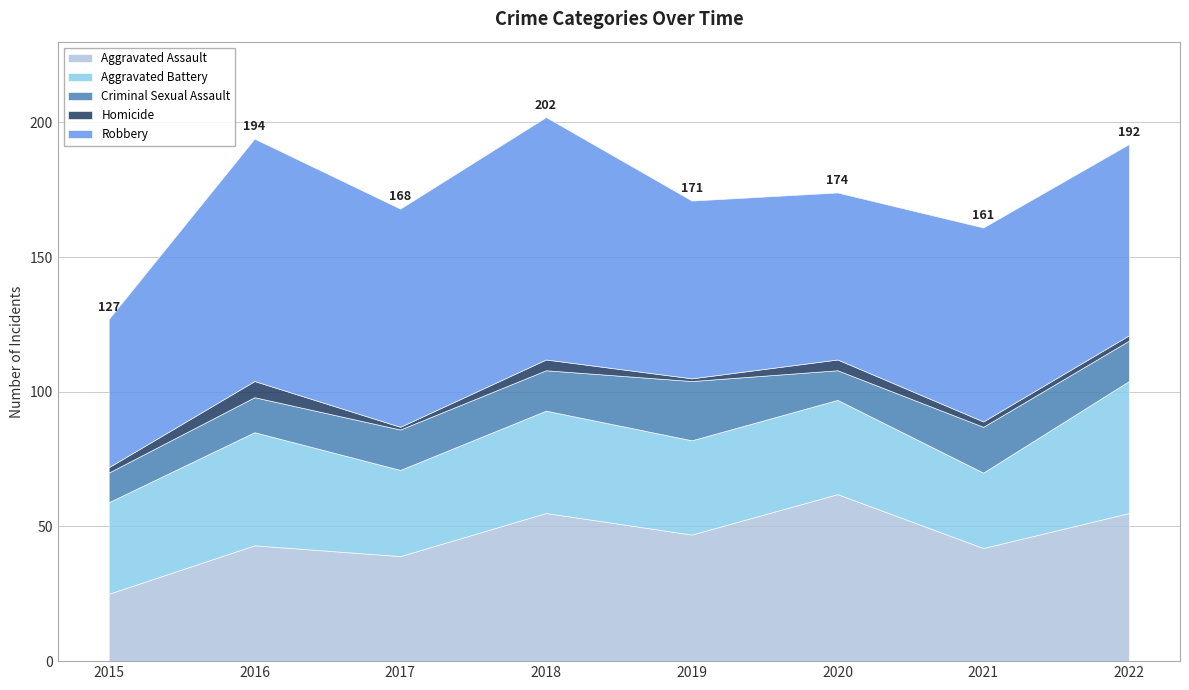

Which series has the largest total across all categories?

Robbery